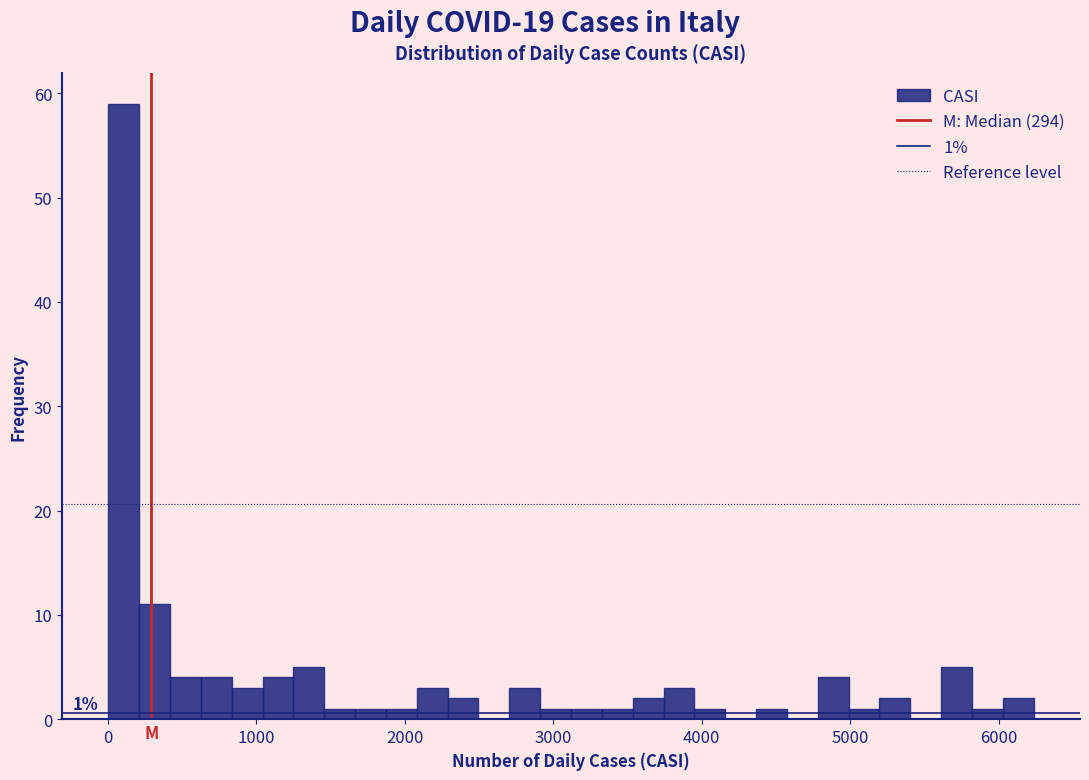

Around what value on the x-axis is the tallest bar? Give the approximate position of its centre, as read against the axis.

100